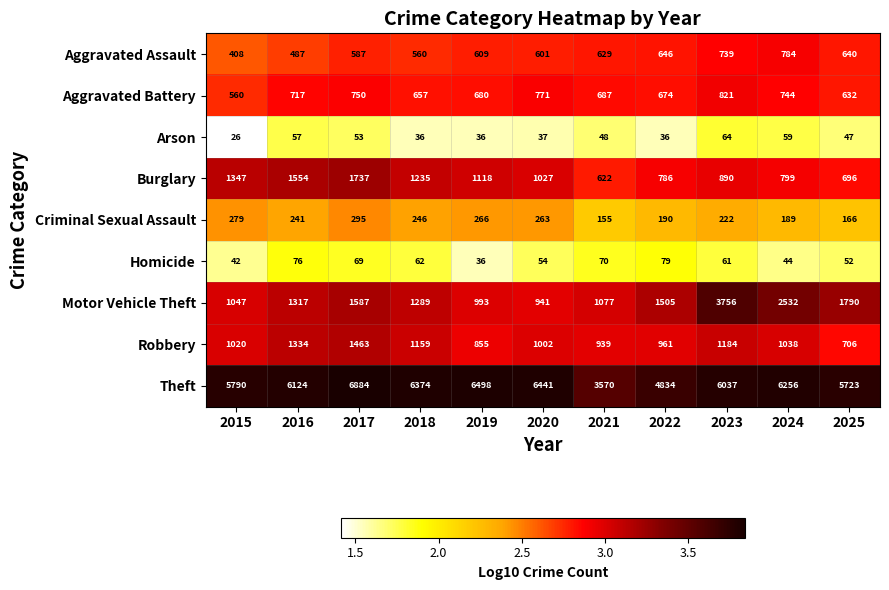

Which series has the largest range (max minus min)?

Theft